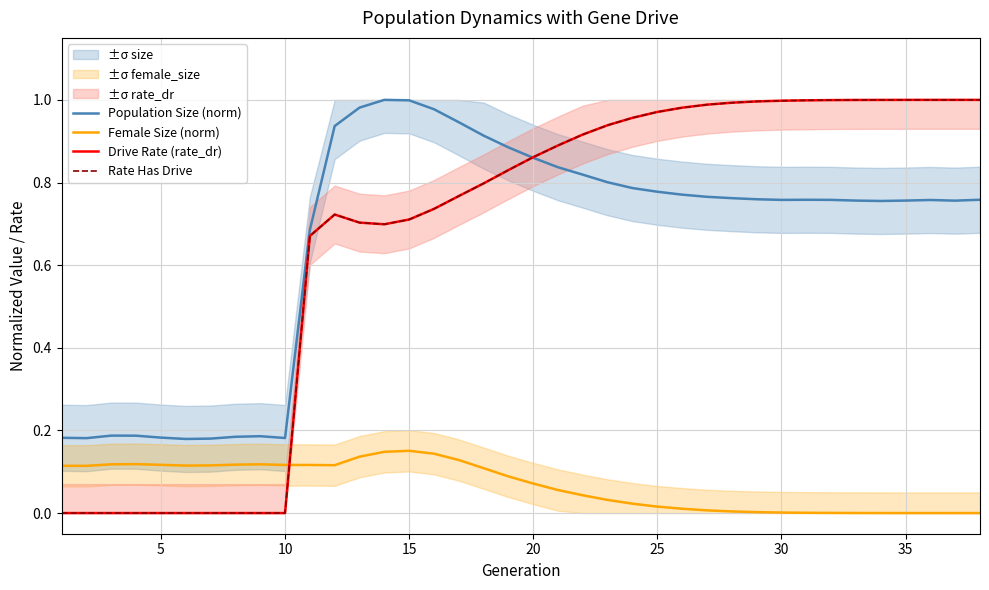

How many interior local valleys does the Female Size (norm) series have?

4